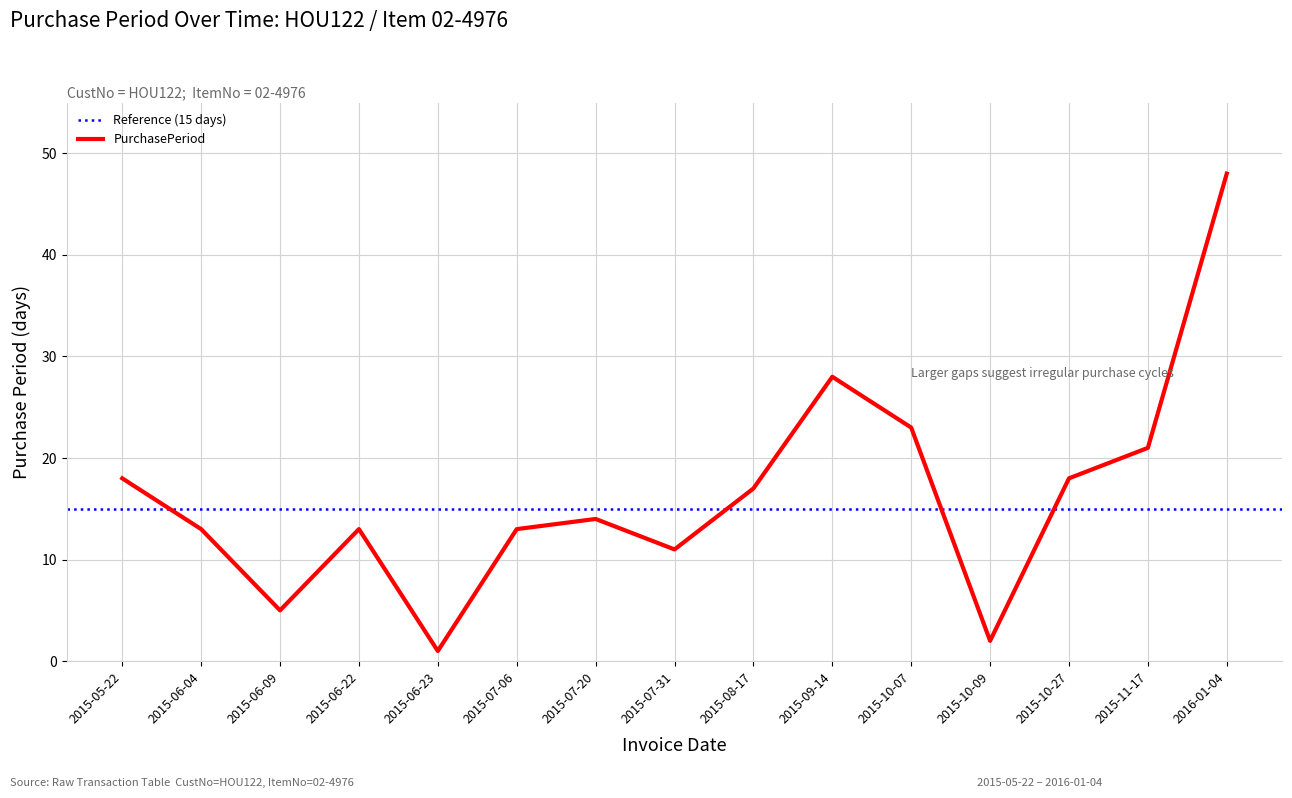

What is the smallest value displayed?

1